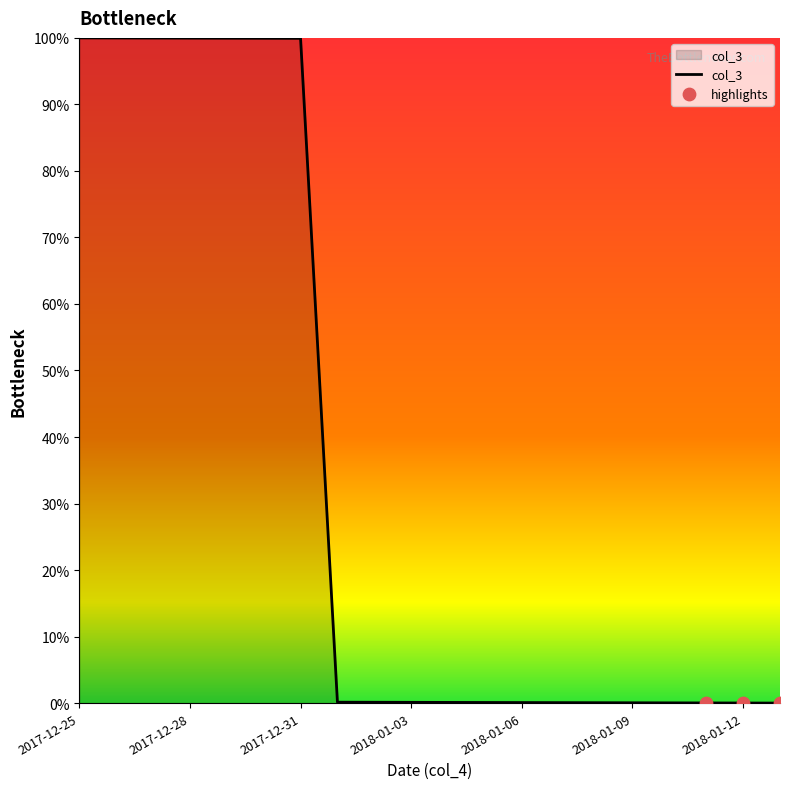

What is the difference between the maximum and minimum values?

100.0